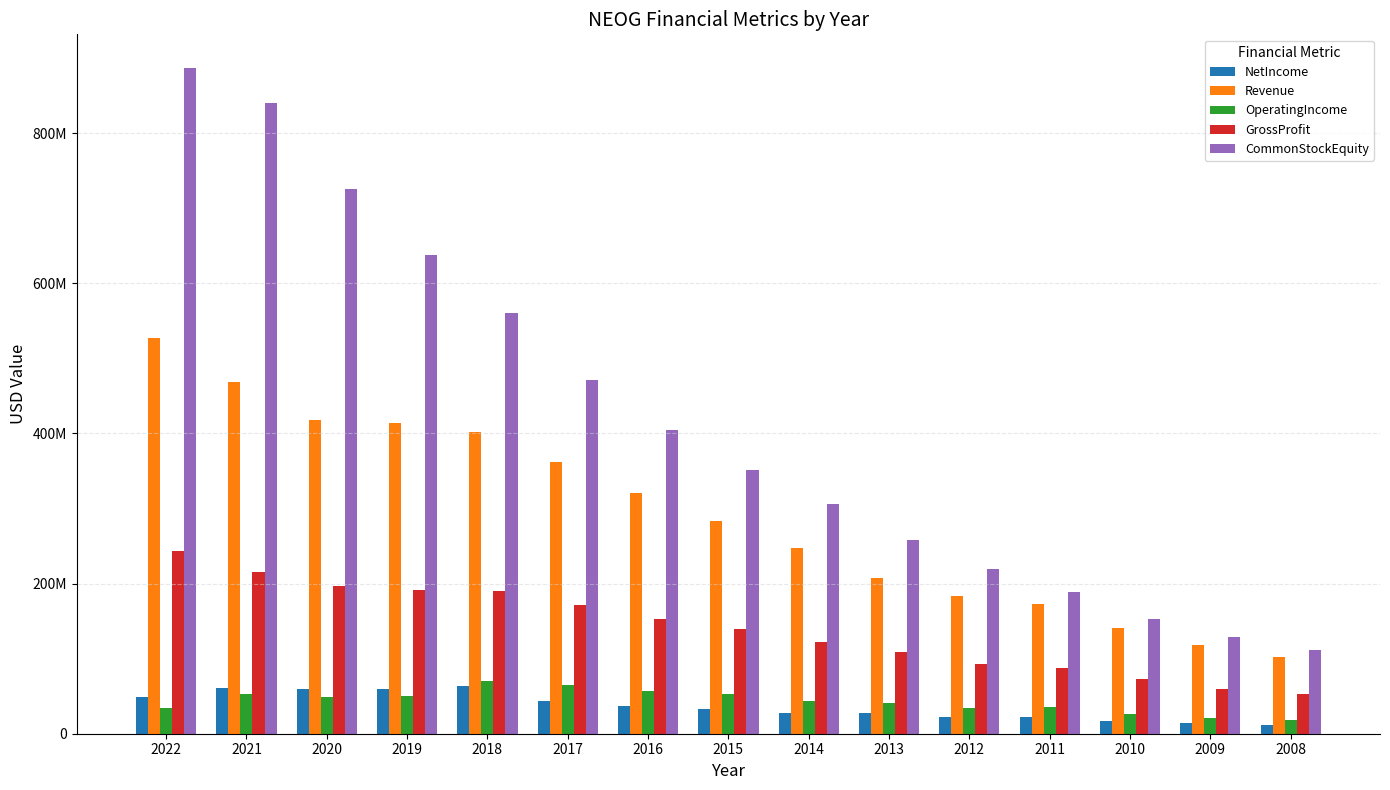

What is the difference between the second highest and minimum values in the GrossProfit series?

161823000